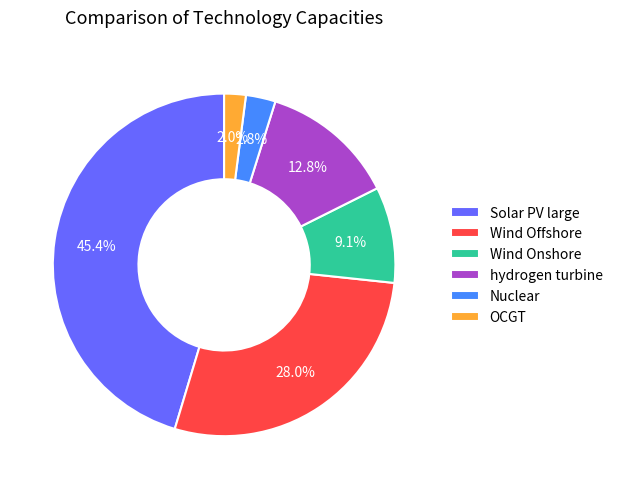

How many segments does this pie chart have?

6